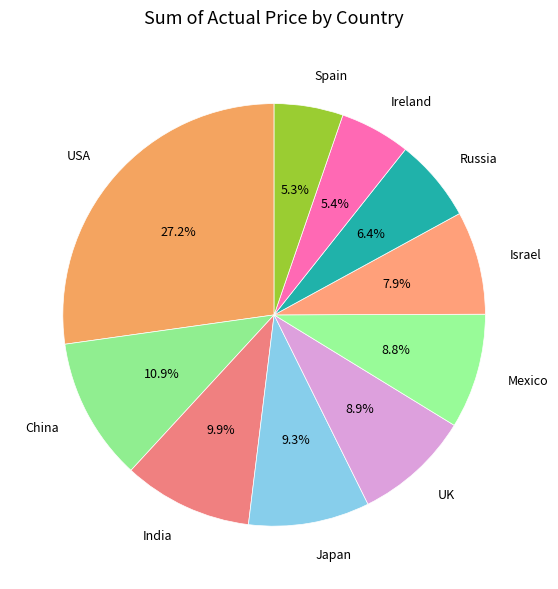

Which category has the biggest portion of the pie?

USA